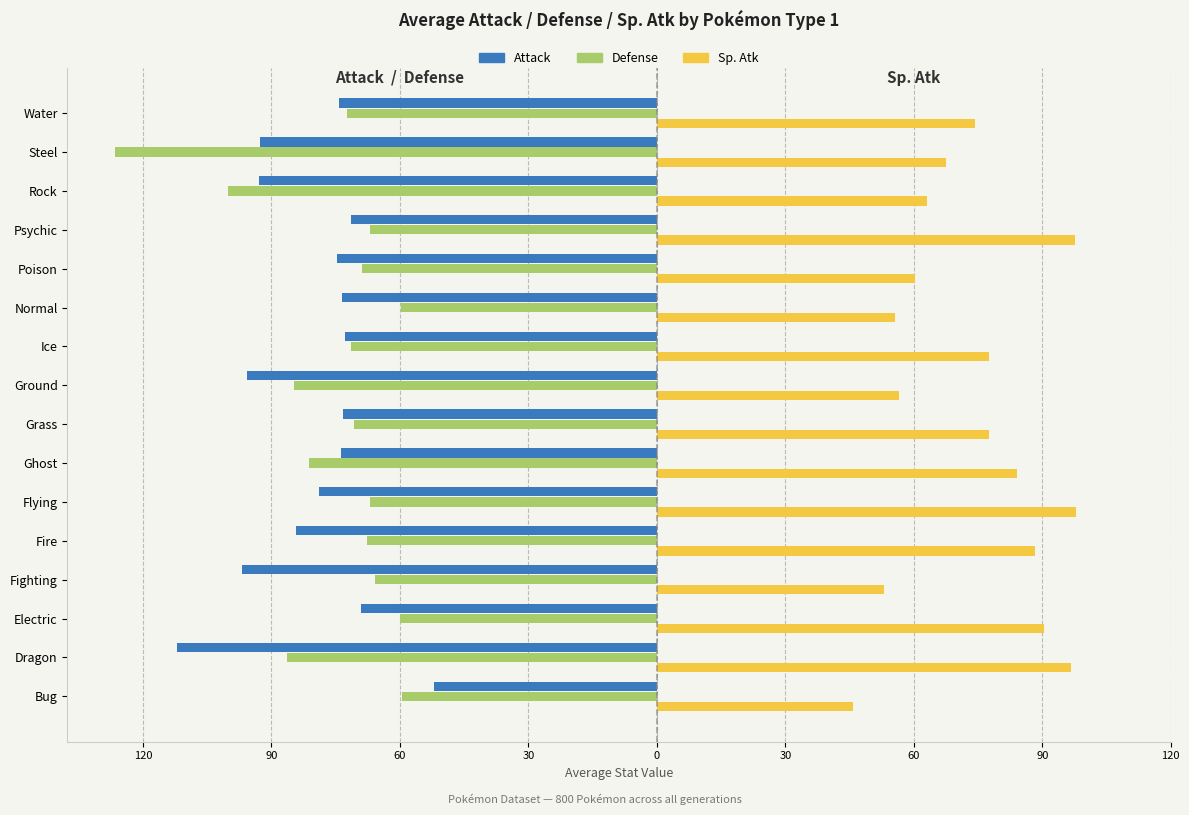

Reading left to right, list all the values displayed in this chart.

Attack: -52.0	-112.1	-69.0	-96.8	-84.2	-78.8	-73.8	-73.2	-95.8	-72.8	-73.5	-74.7	-71.5	-92.9	-92.7	-74.2
Defense: -59.4	-86.4	-60.0	-65.9	-67.6	-66.9	-81.2	-70.8	-84.8	-71.4	-59.8	-68.8	-67.0	-100.2	-126.4	-72.3
Sp. Atk: 45.8	96.8	90.5	53.1	88.4	97.8	84.2	77.5	56.5	77.5	55.5	60.4	97.6	63.2	67.5	74.3